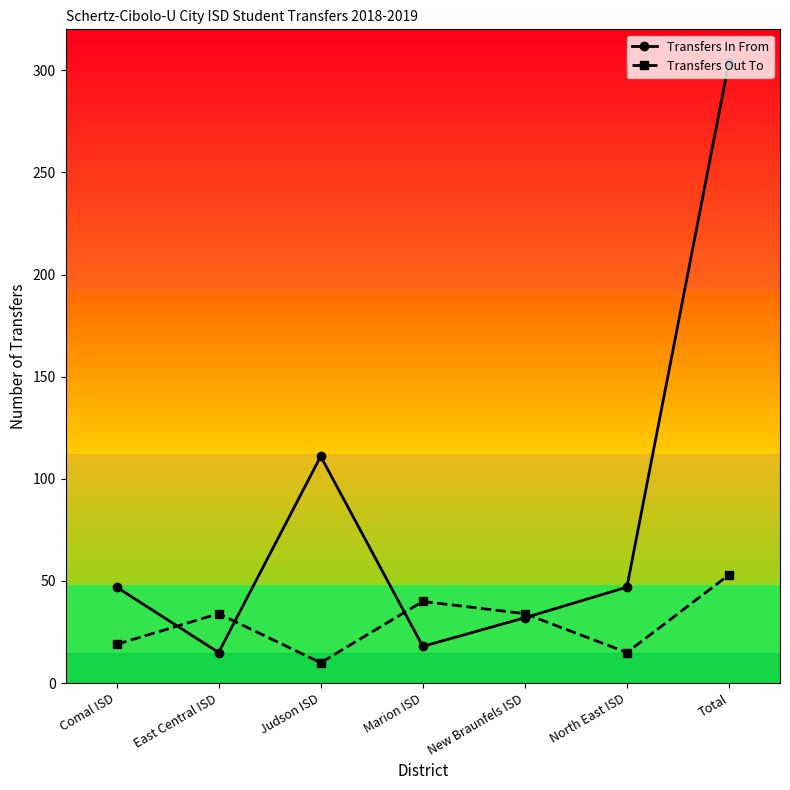

Rank the series by their average value, from highest to lowest.

Transfers In From, Transfers Out To